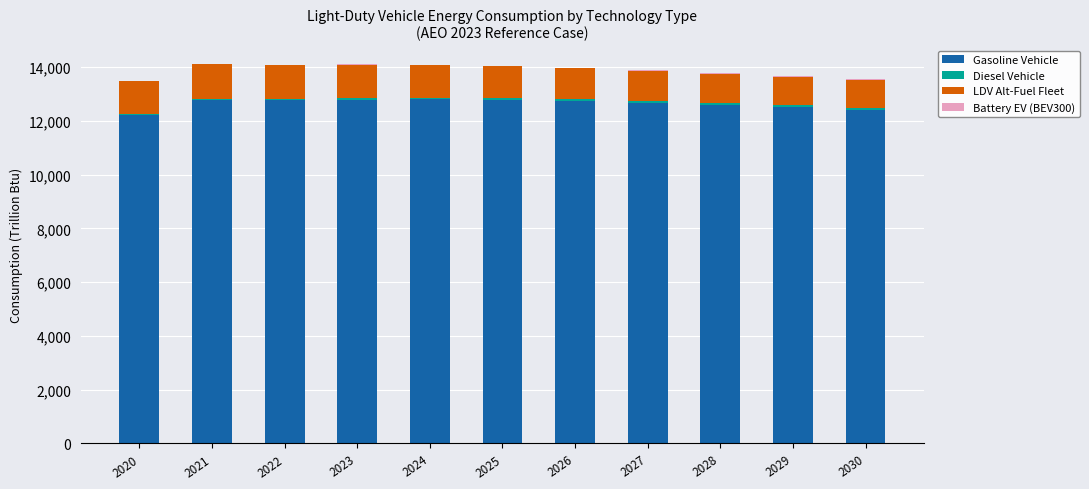

What is the sum of all Gasoline Vehicle values?

138976.5